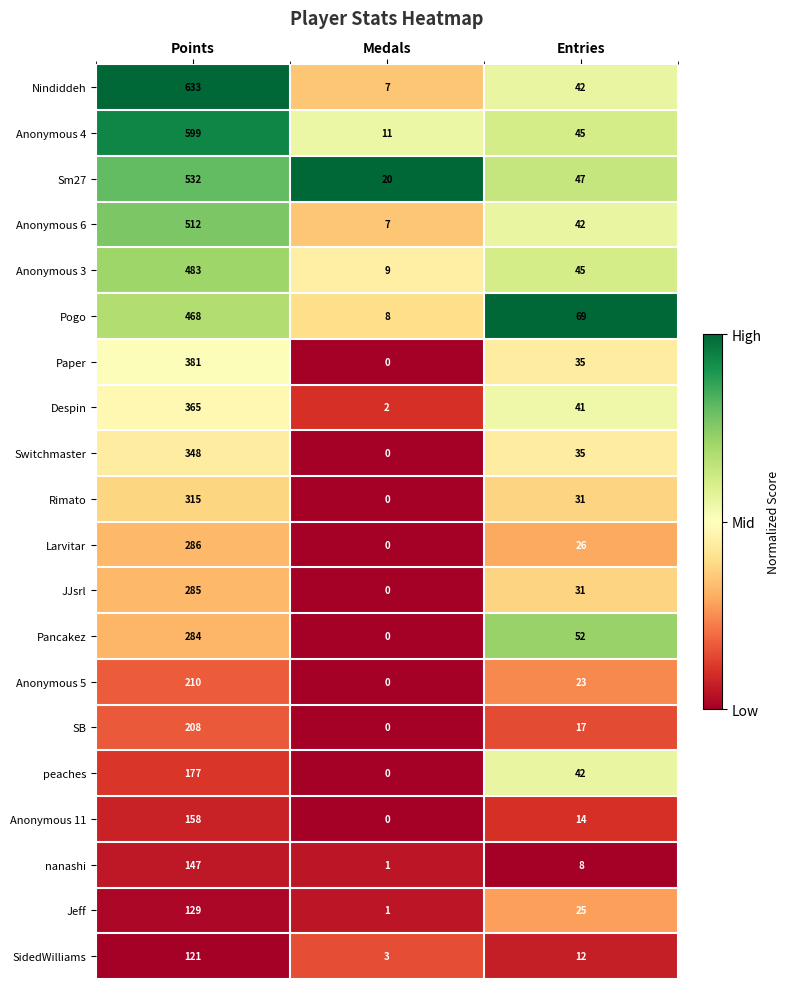

Which series has the largest total across all categories?

Nindiddeh